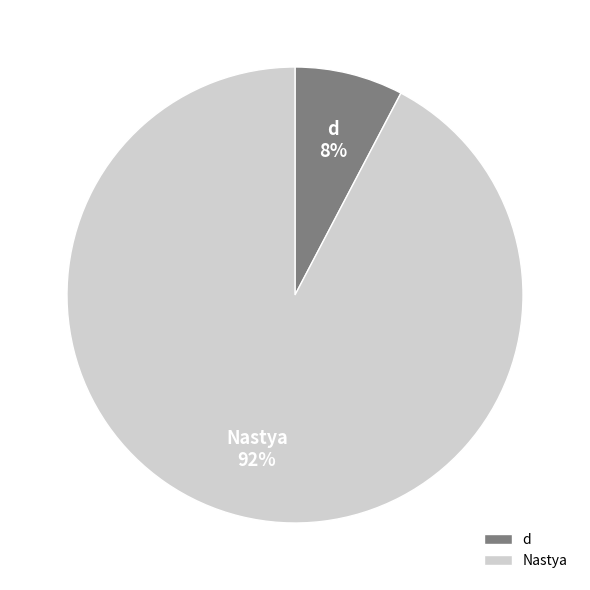

Which category has the biggest portion of the pie?

Nastya